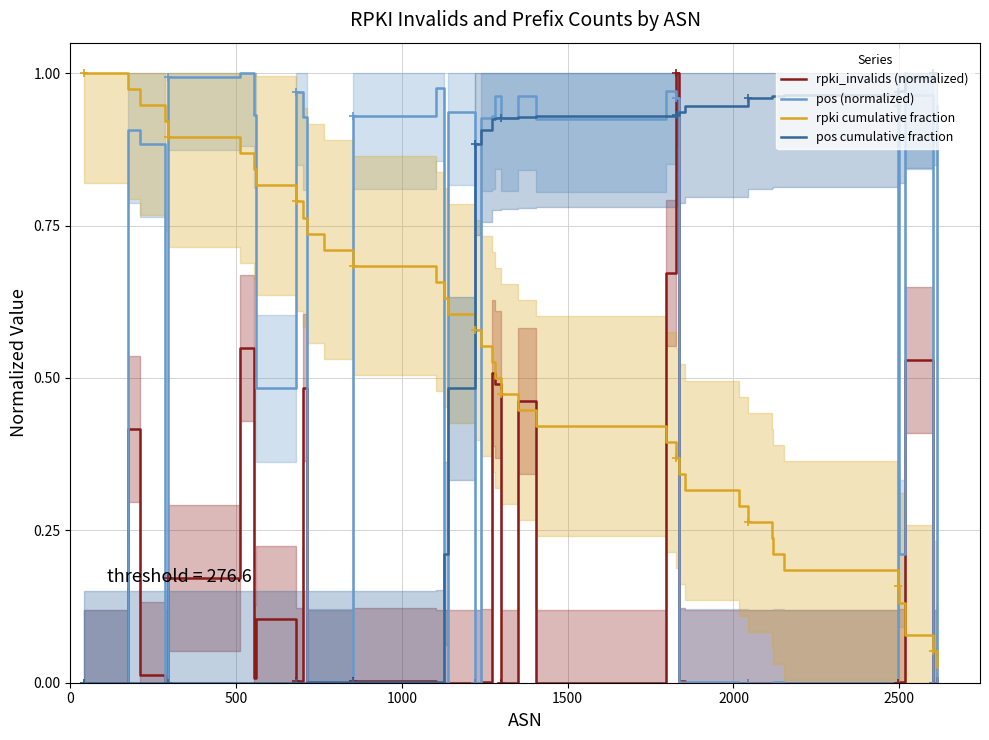

Reading left to right, what are all the values shown in this chart?

rpki_invalids (normalized): 0.0	0.4	0.0	0.0	0.2	0.5	0.0	0.1	0.0	0.5	0.0	0.0	0.0	0.0	0.0	0.0	0.0	0.0	0.5	0.5	0.0	0.5	0.0	0.7	1.0	0.0	0.0	0.0	0.0	0.0	0.0	0.0	0.0	0.0	0.5	0.5	0.0	0.0
pos (normalized): 0.0	0.9	0.9	0.0	1.0	1.0	0.9	0.5	1.0	0.9	0.0	0.0	0.9	1.0	0.0	0.9	0.0	0.9	0.9	1.0	0.9	1.0	0.9	1.0	1.0	0.0	0.0	0.0	0.0	0.0	0.0	0.0	0.9	0.2	1.0	1.0	0.0	0.9
rpki cumulative fraction: 1.0	1.0	0.9	0.9	0.9	0.9	0.8	0.8	0.8	0.8	0.7	0.7	0.7	0.7	0.6	0.6	0.6	0.6	0.5	0.5	0.5	0.4	0.4	0.4	0.4	0.3	0.3	0.3	0.3	0.2	0.2	0.2	0.2	0.1	0.1	0.1	0.1	0.0
pos cumulative fraction: 0.0	0.0	0.0	0.0	0.0	0.0	0.0	0.0	0.0	0.0	0.0	0.0	0.0	0.0	0.2	0.5	0.9	0.9	0.9	0.9	0.9	0.9	0.9	0.9	0.9	0.9	0.9	0.9	1.0	1.0	1.0	1.0	1.0	1.0	1.0	1.0	1.0	1.0